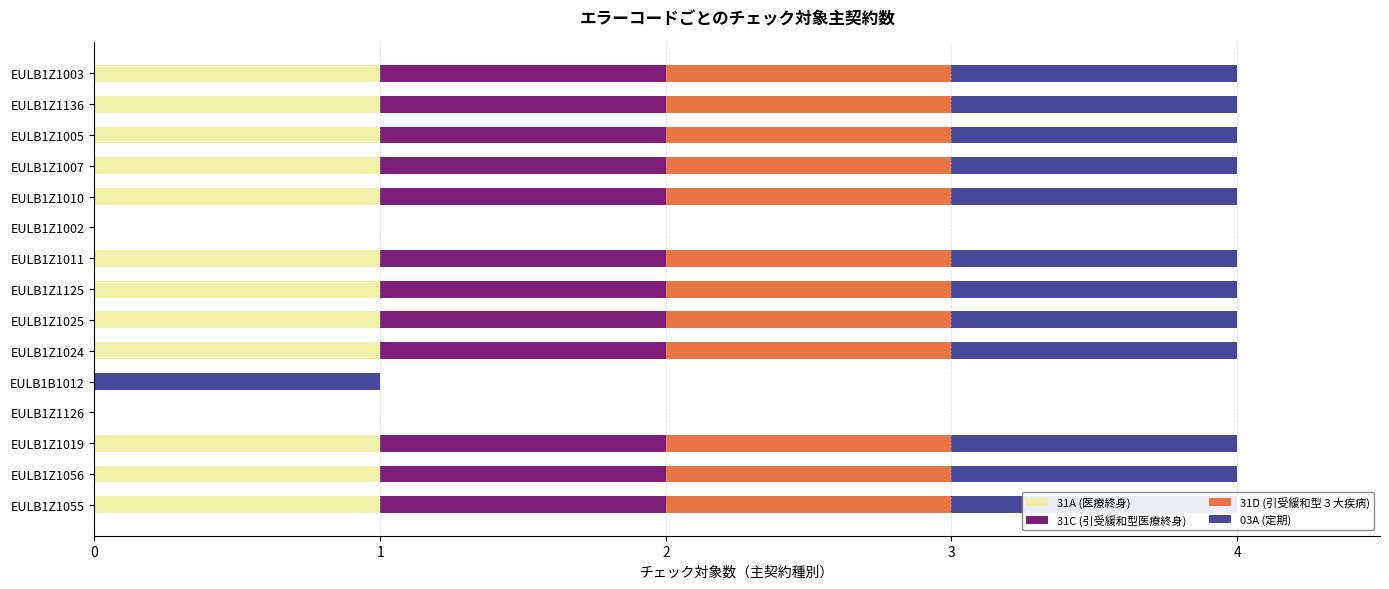

What are all the series names shown in the legend?

31A (医療終身), 31C (引受緩和型医療終身), 31D (引受緩和型３大疾病), 03A (定期)